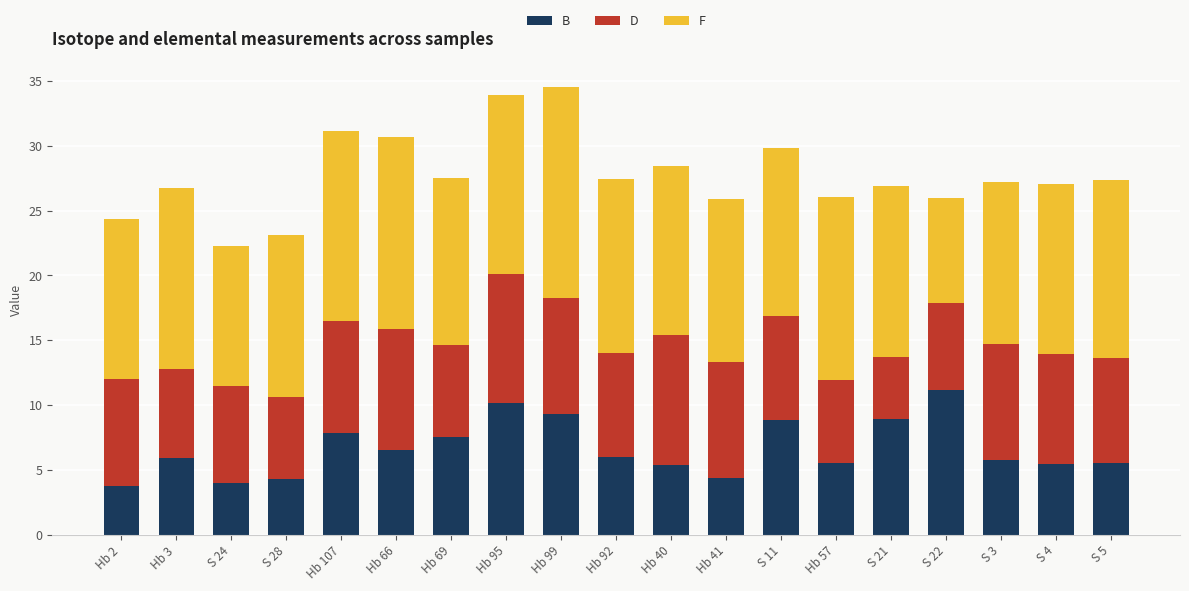

How many distinct data groups are displayed?

3